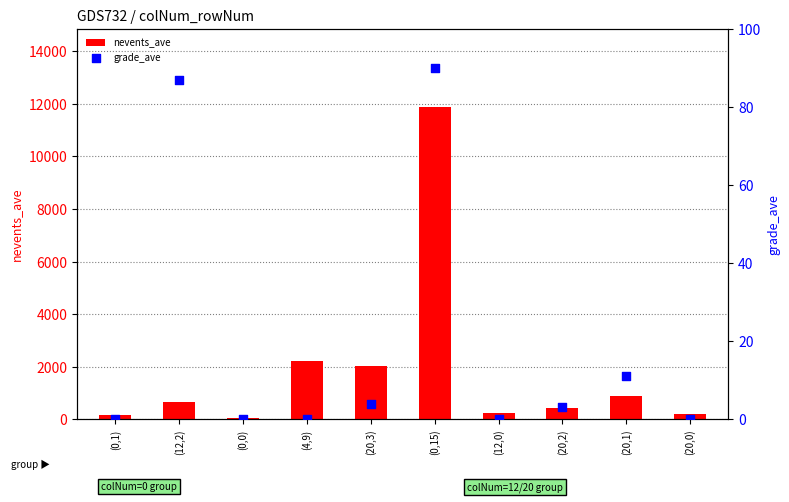

Which series reaches the maximum Y coordinate?

nevents_ave